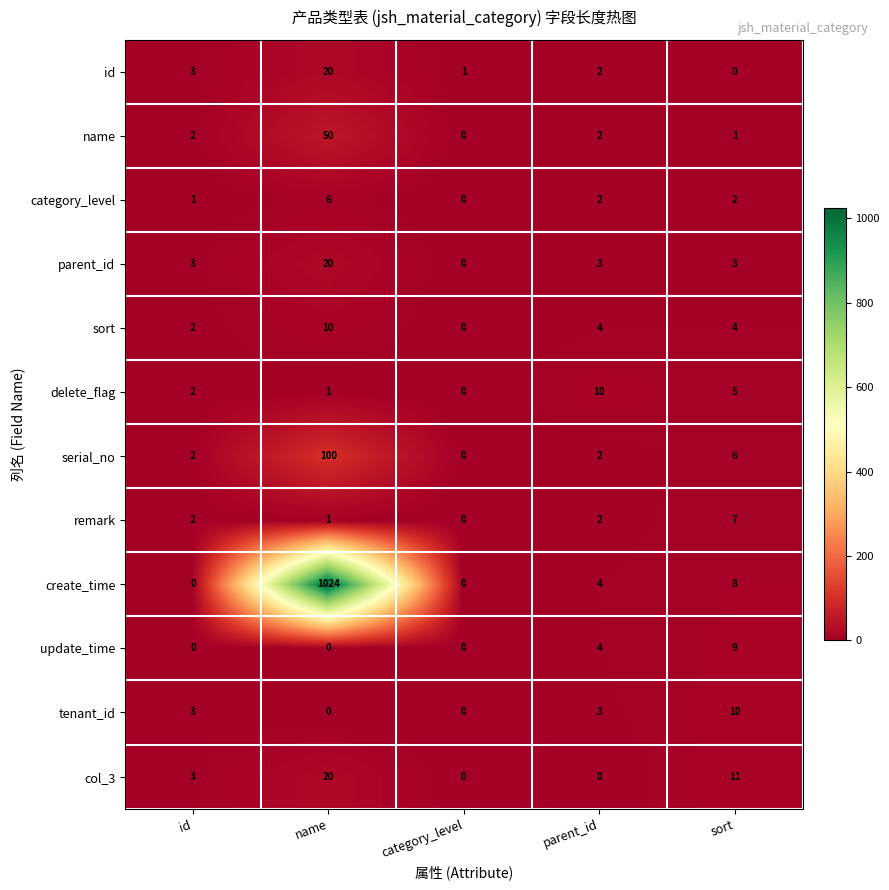

Where does the category_level series first go above 2?

name